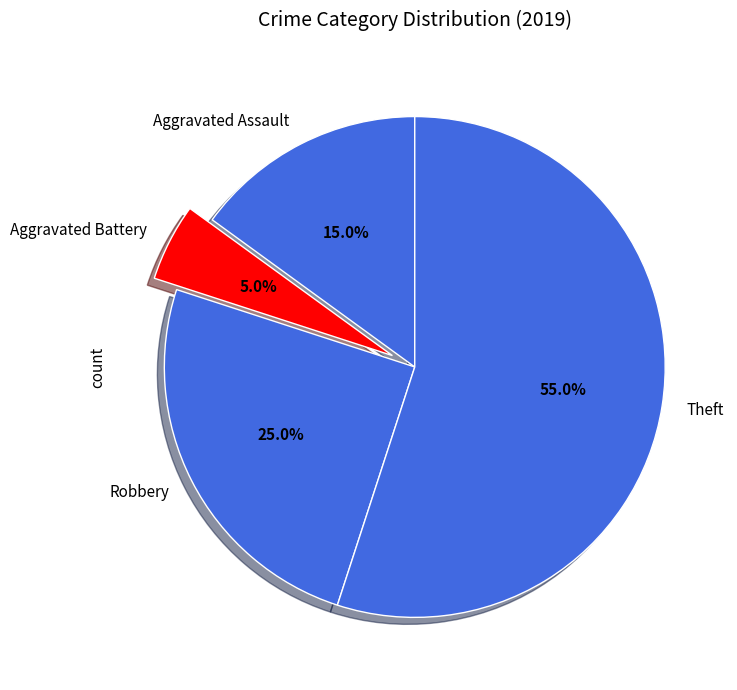

How many slices are in this pie chart?

4